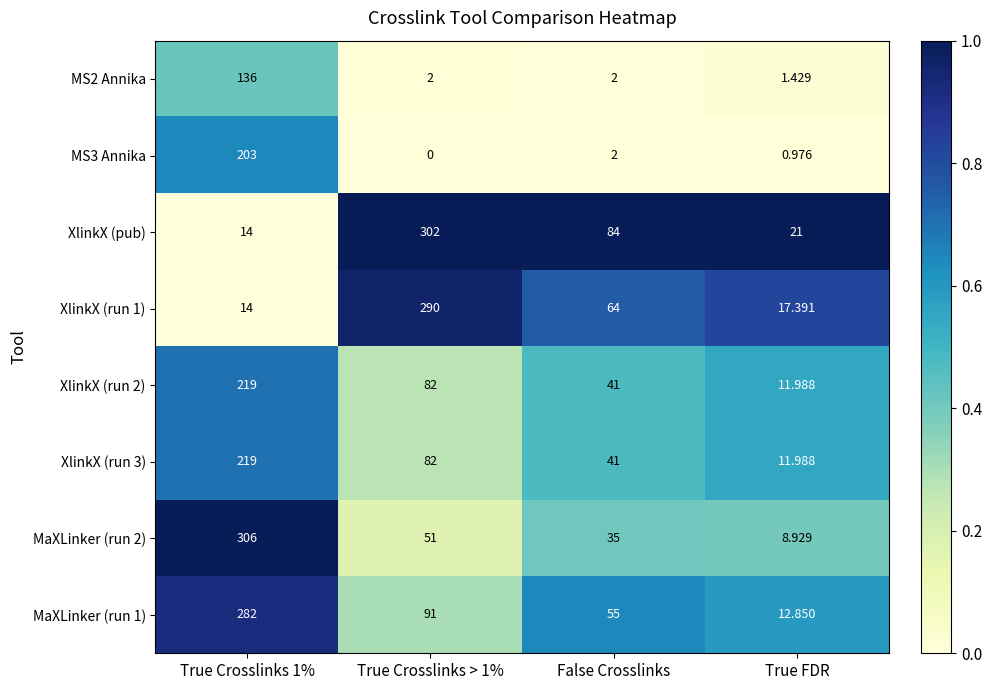

Which series changed the most between True Crosslinks 1% and True Crosslinks > 1%?

XlinkX (pub)